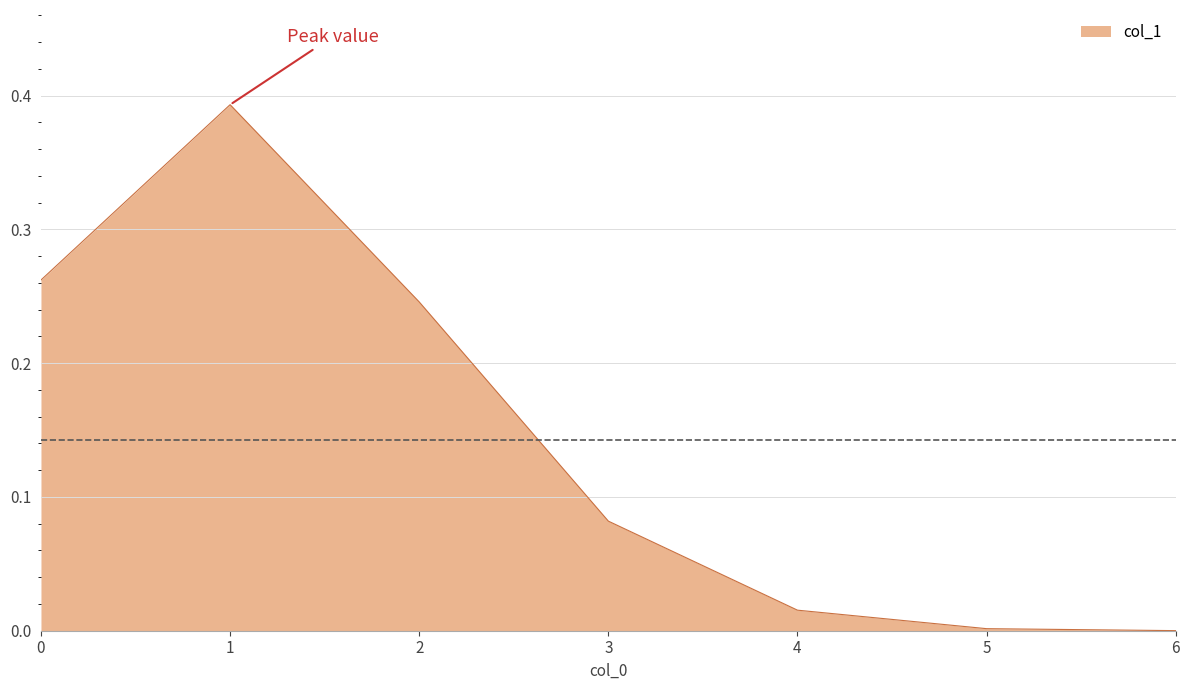

What is the sum of the values at 1 and 2?

0.6